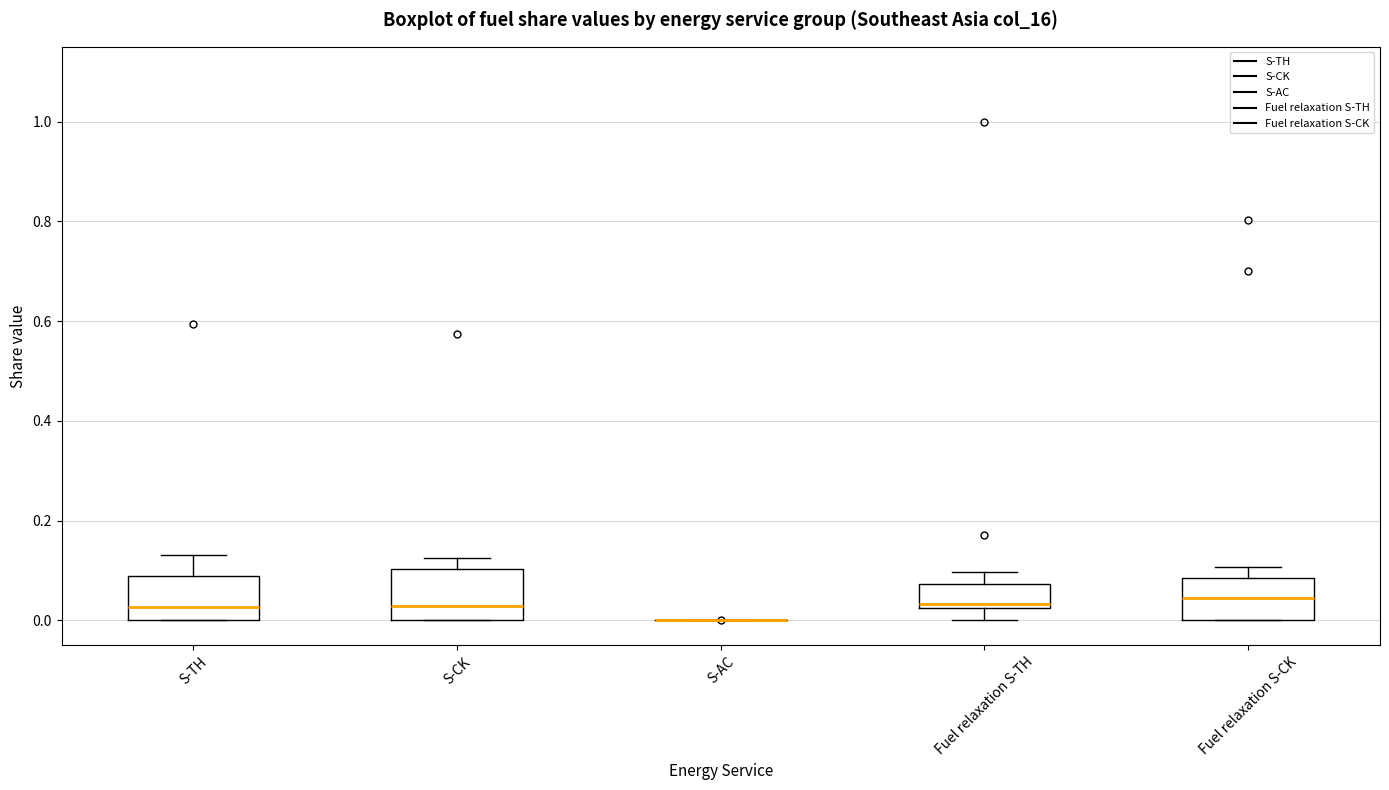

Reading left to right, read every box against the y-axis: the position of its median line, the range the box covers, and the ends of its whiskers. The values are not printed on the chart, so give them approximately, as read against the axis.

S-TH: median 0.02, box 0.00 to 0.08, whiskers 0.00 to 0.14
S-CK: median 0.02, box 0.00 to 0.10, whiskers 0.00 to 0.12
S-AC: box collapsed to a line at 0.00, whiskers 0.00 to 0.00
Fuel relaxation S-TH: median 0.04, box 0.02 to 0.08, whiskers 0.00 to 0.10
Fuel relaxation S-CK: median 0.04, box 0.00 to 0.08, whiskers 0.00 to 0.10